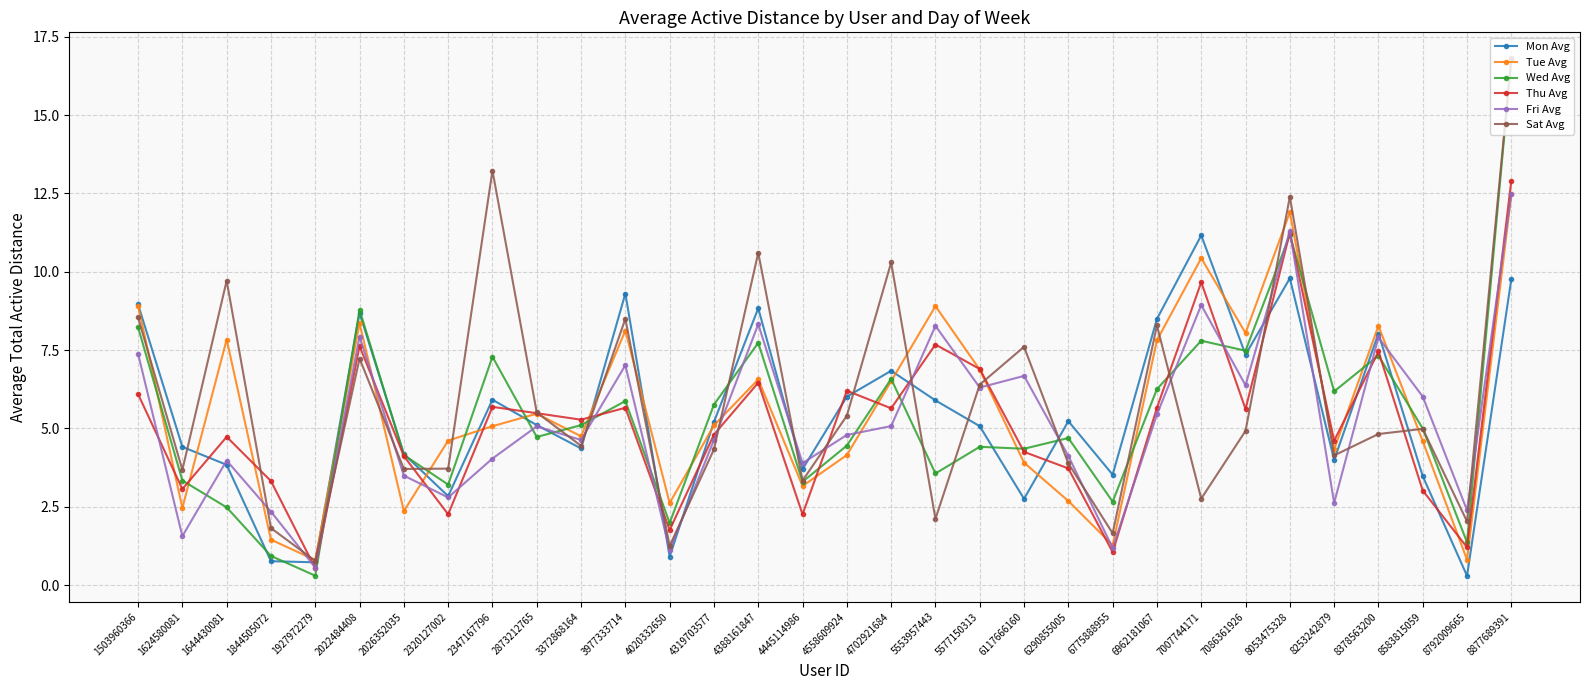

What is the sum of all Tue Avg values?

180.6